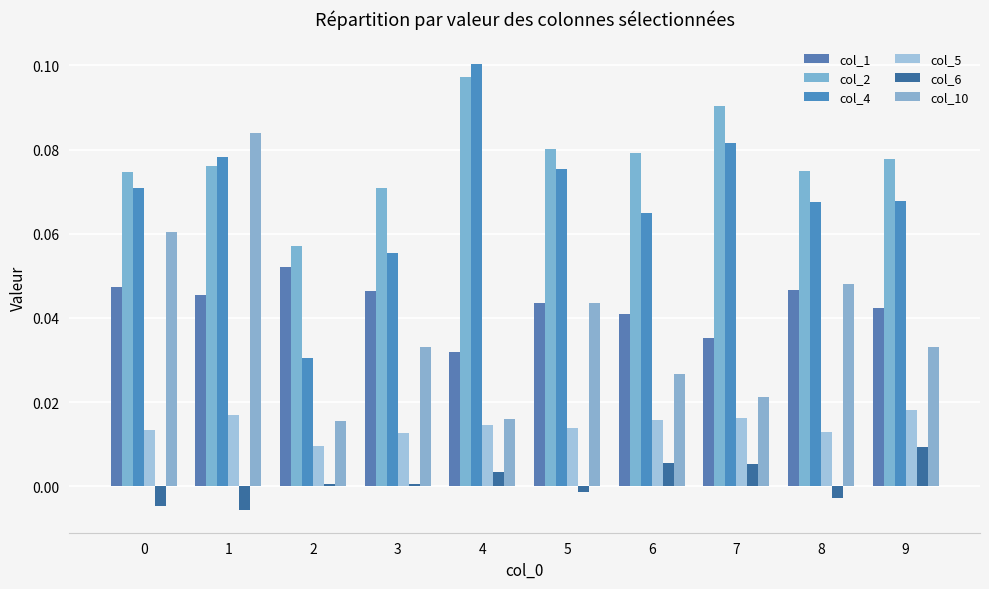

At which label is col_4 closest to 0?

2